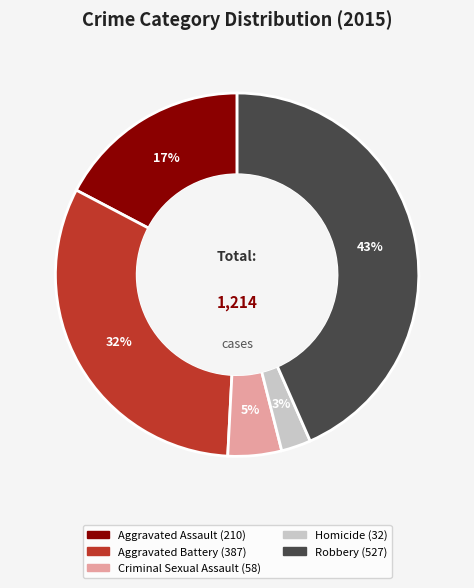

Count the number of slices in the pie.

5